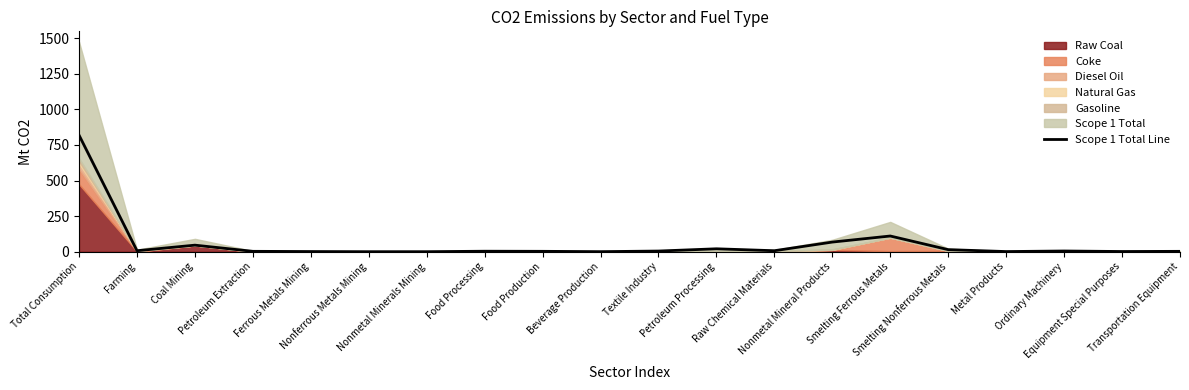

What is the sum of all values?

1119.7